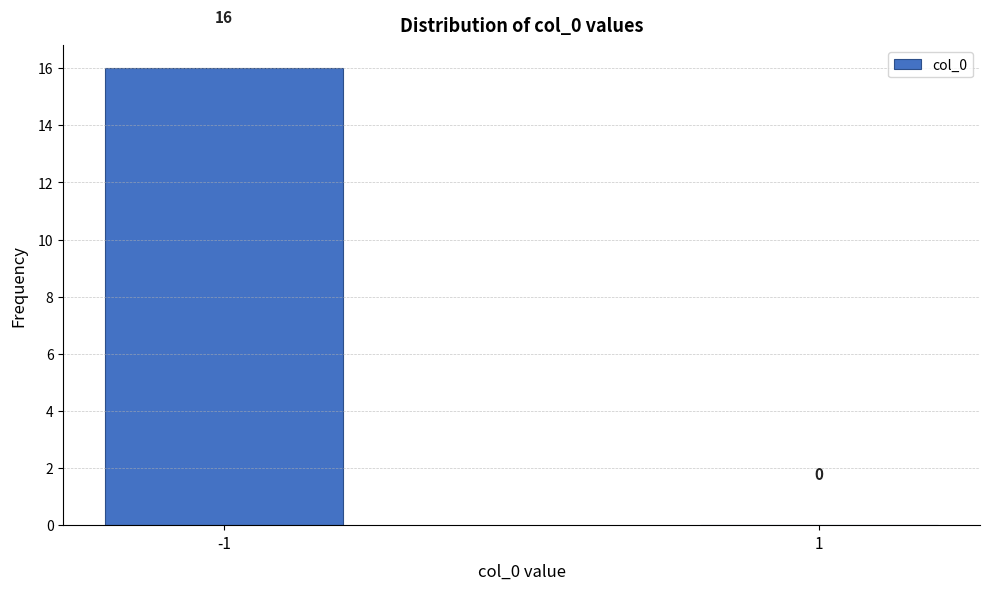

Reading left to right, what are all the values shown in this chart?

-1=16	1=0